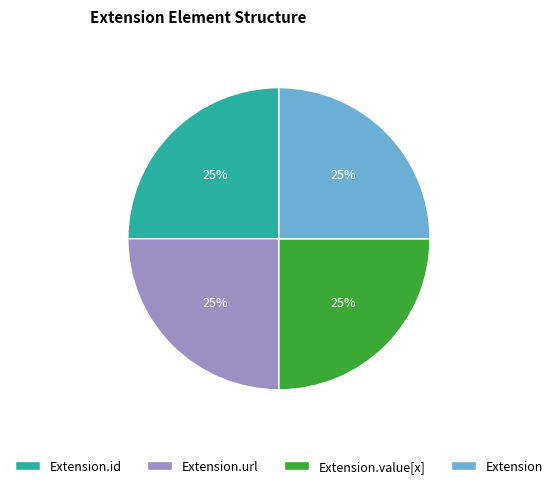

The Extension.url slice represents 25% of the pie. True or false?

True